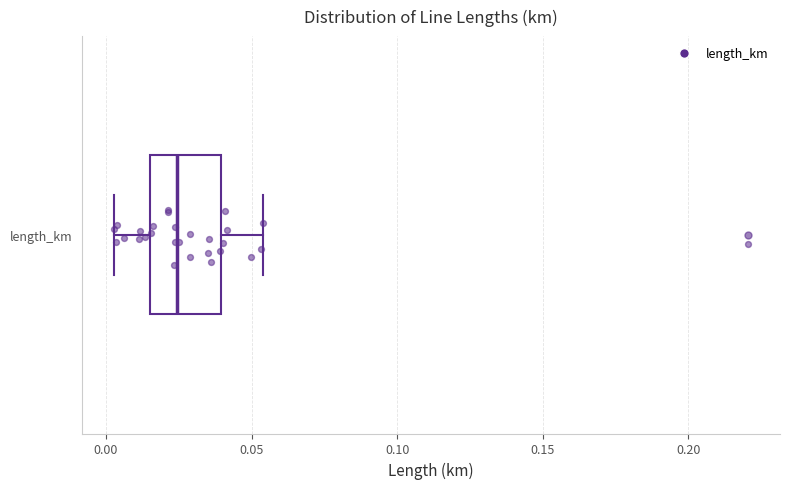

Read this box plot against the x-axis: the position of the median line, the range covered by the box, and the ends of both whiskers. The values are not printed on the chart, so give them approximately, as read against the axis.

median 0.025, box 0.015 to 0.040, whiskers 0.005 to 0.055